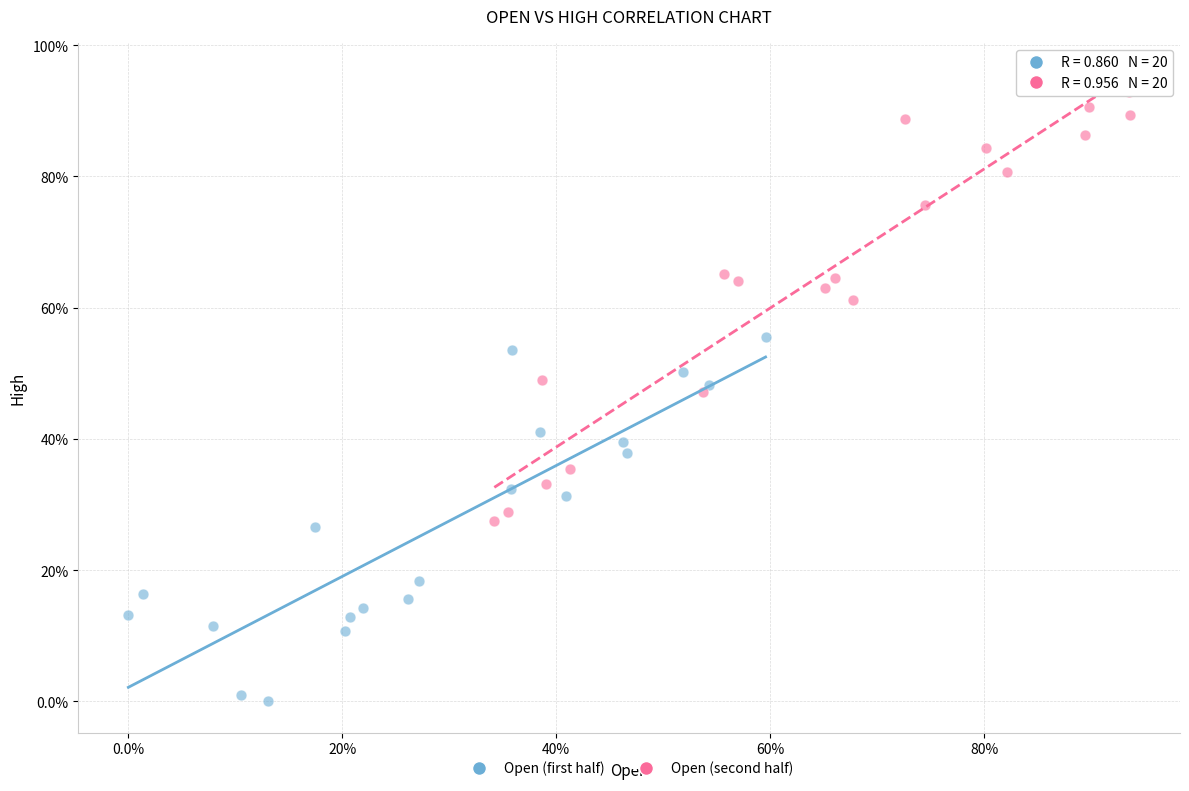

Which series contains the lowest Y value?

Open (first half)